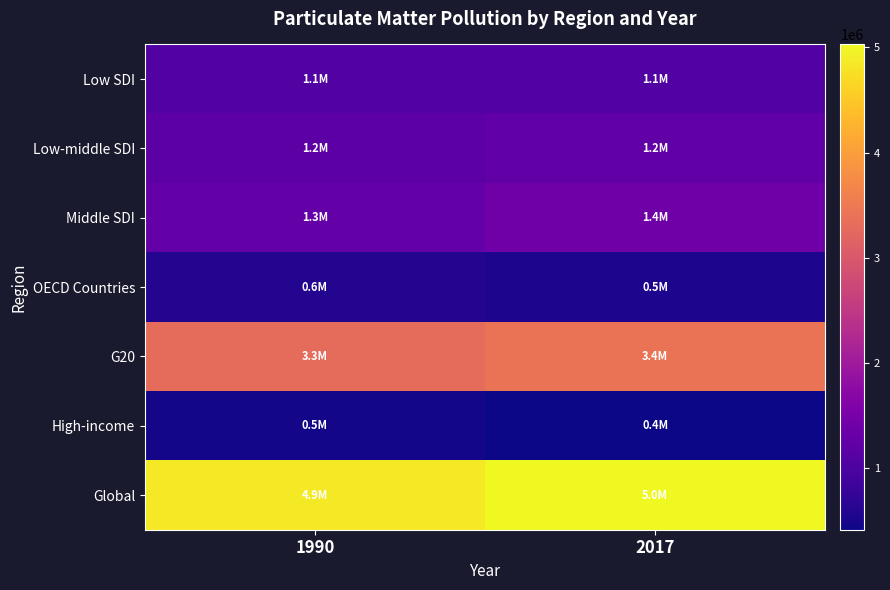

How many data points does each series have?

2